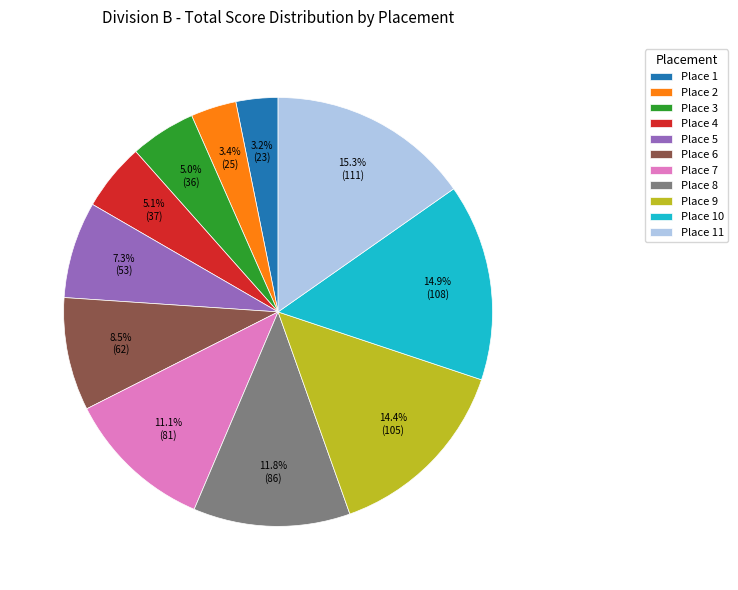

Which has a higher value, Place 5 or Place 11?

Place 11